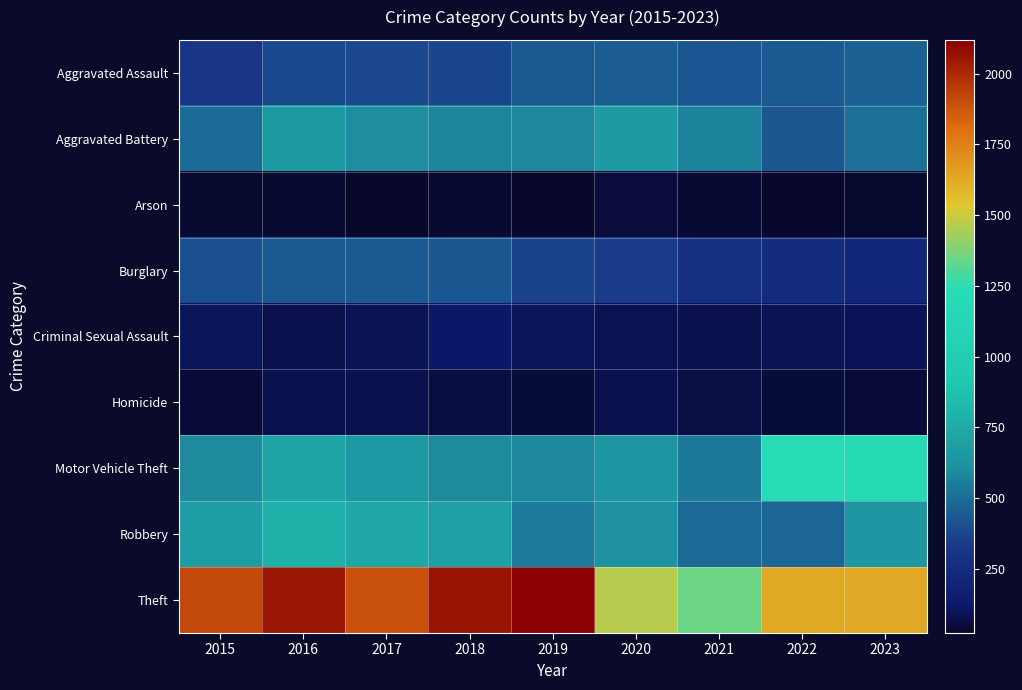

How many data points does each series have?

9